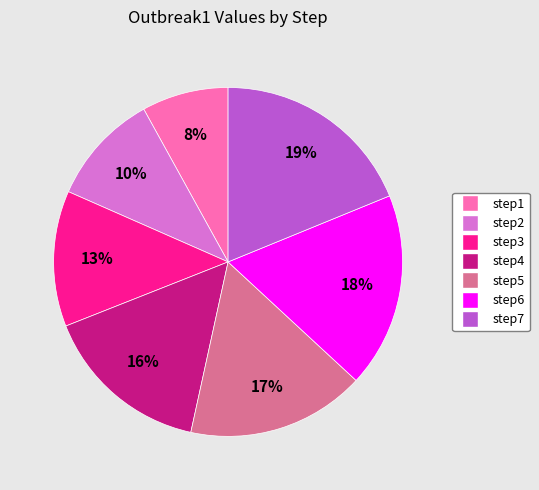

What is the ratio of the value at step7 to the value at step4?

1.2